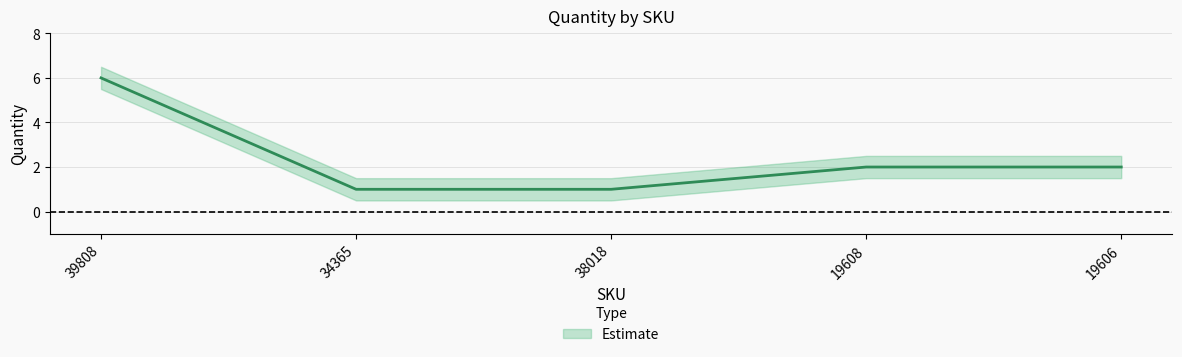

How many Quantity_upper values are between 1 and 2?

2